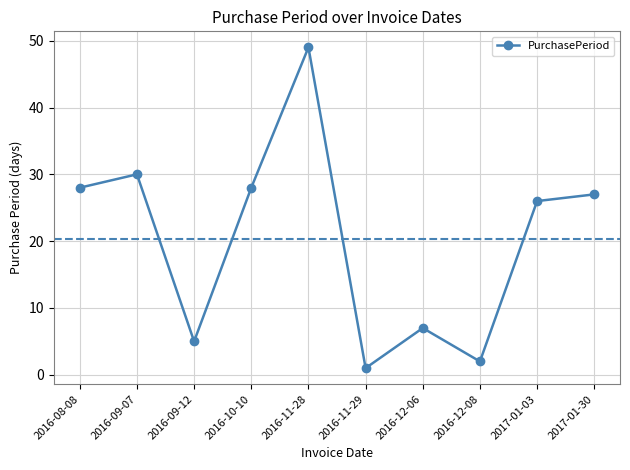

What is the average value?

20